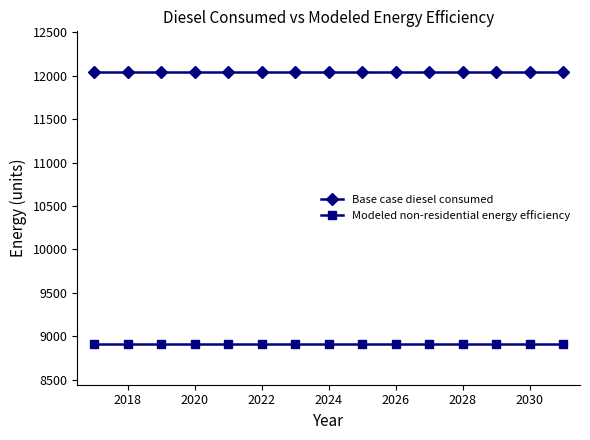

What is the maximum value shown in the chart?

12042.3